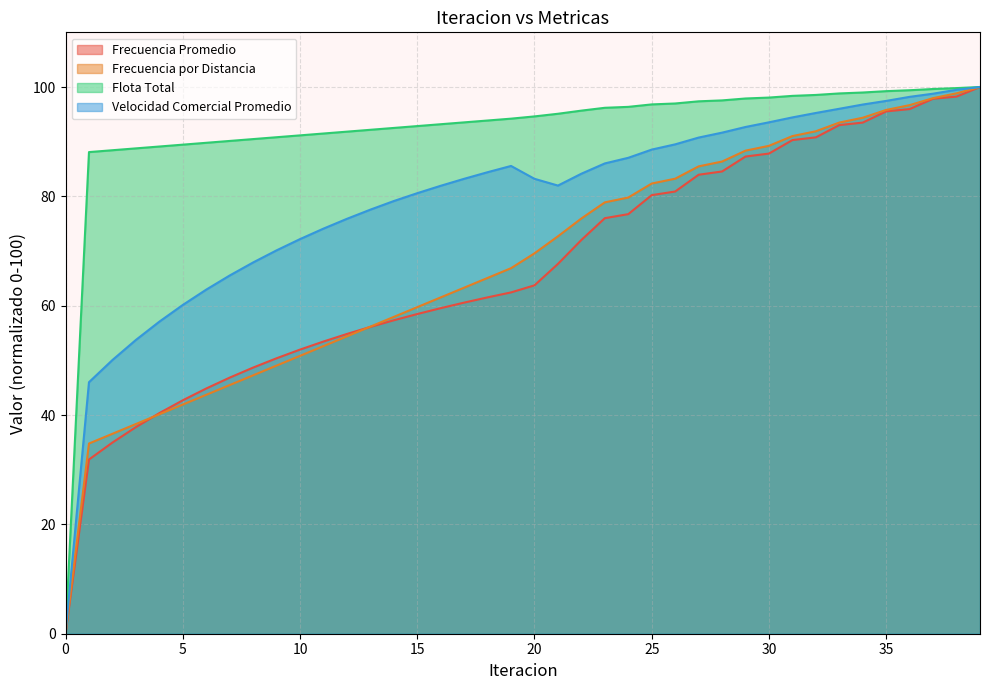

True or false: Flota Total and Velocidad Comercial Promedio intersect in this chart.

False